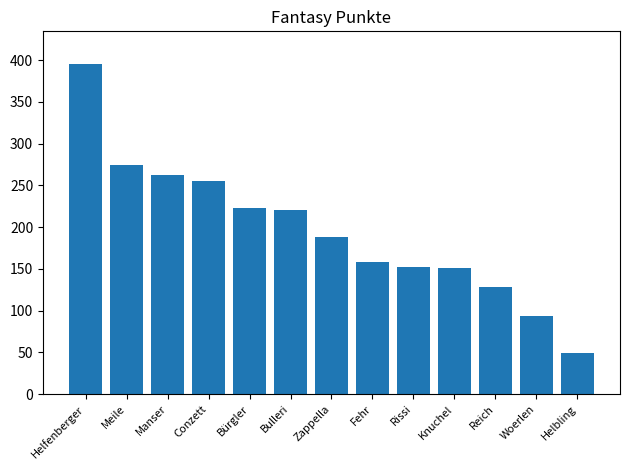

What is the value of the 9th bar from the left?

152